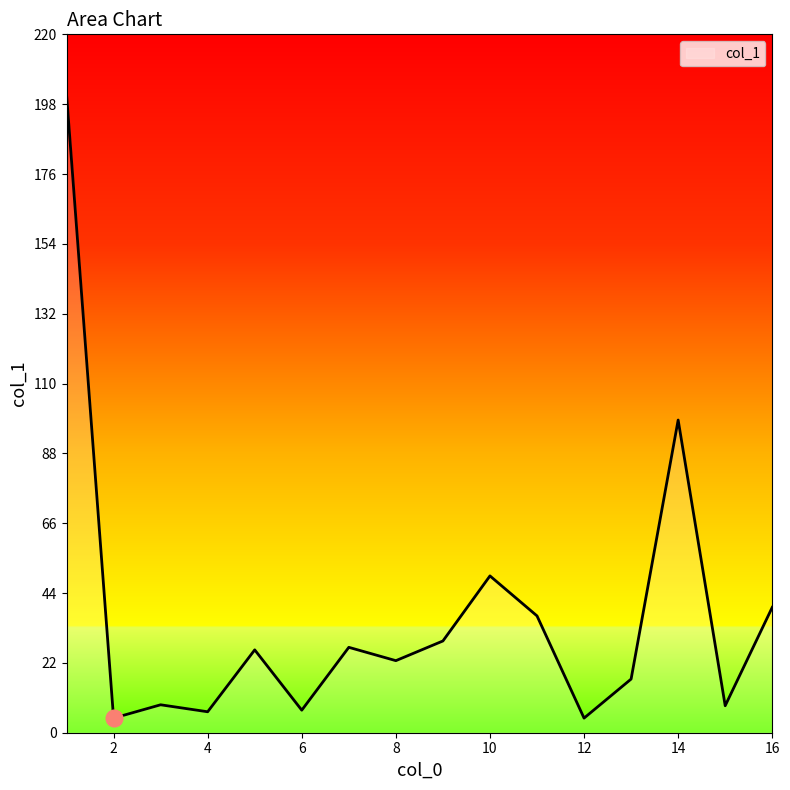

What is the minimum value shown in the chart?

4.6